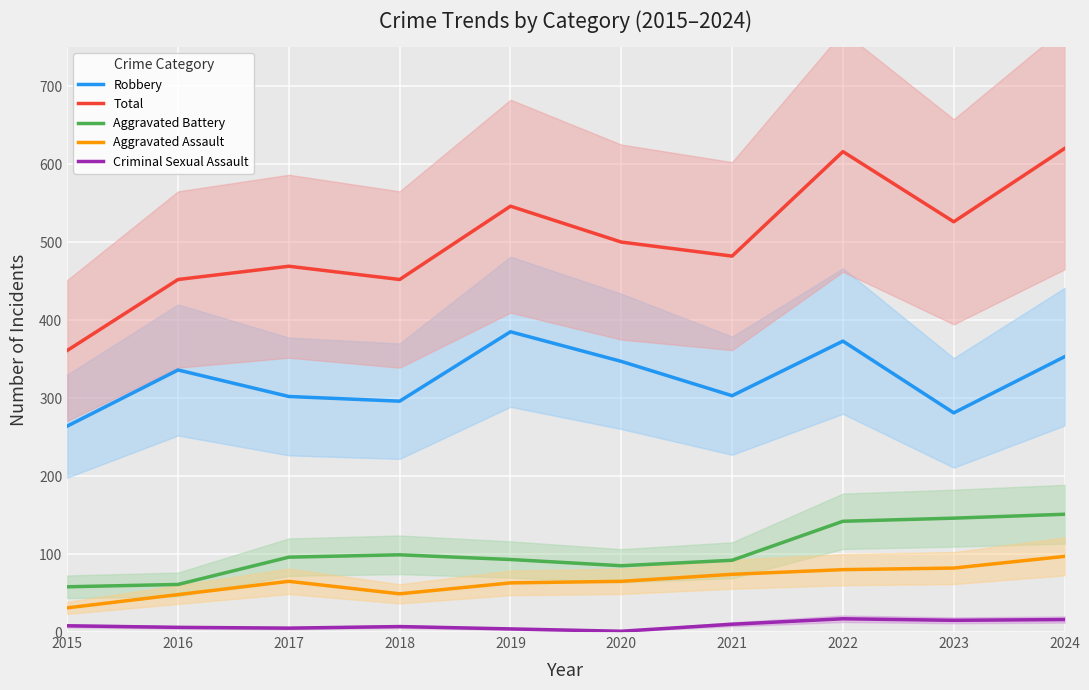

What is the highest value of the Robbery series?

385